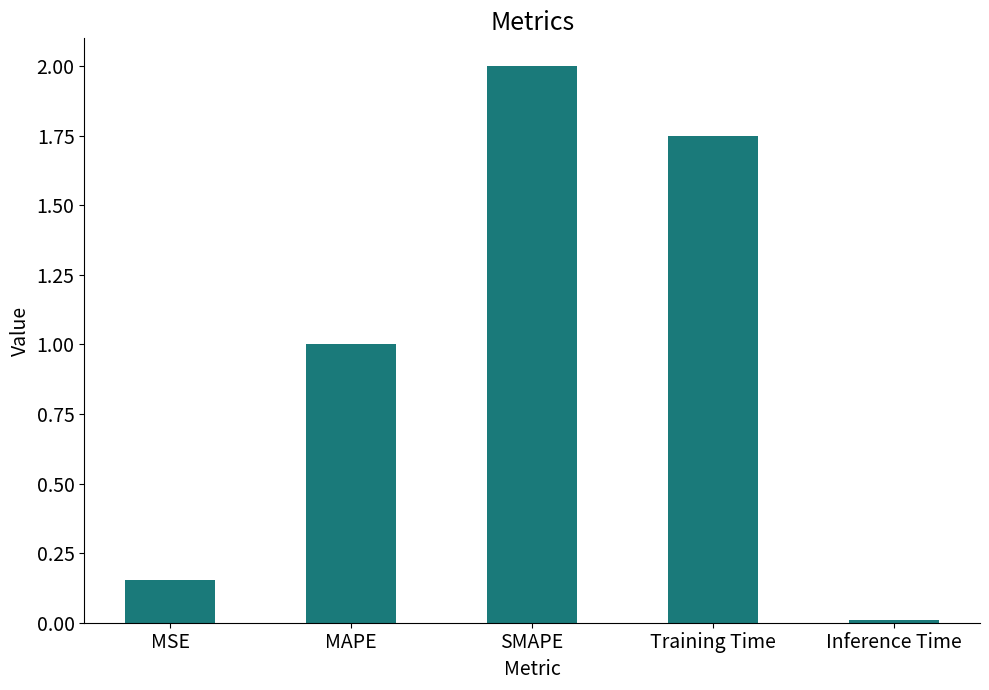

What is the average value?

1.0